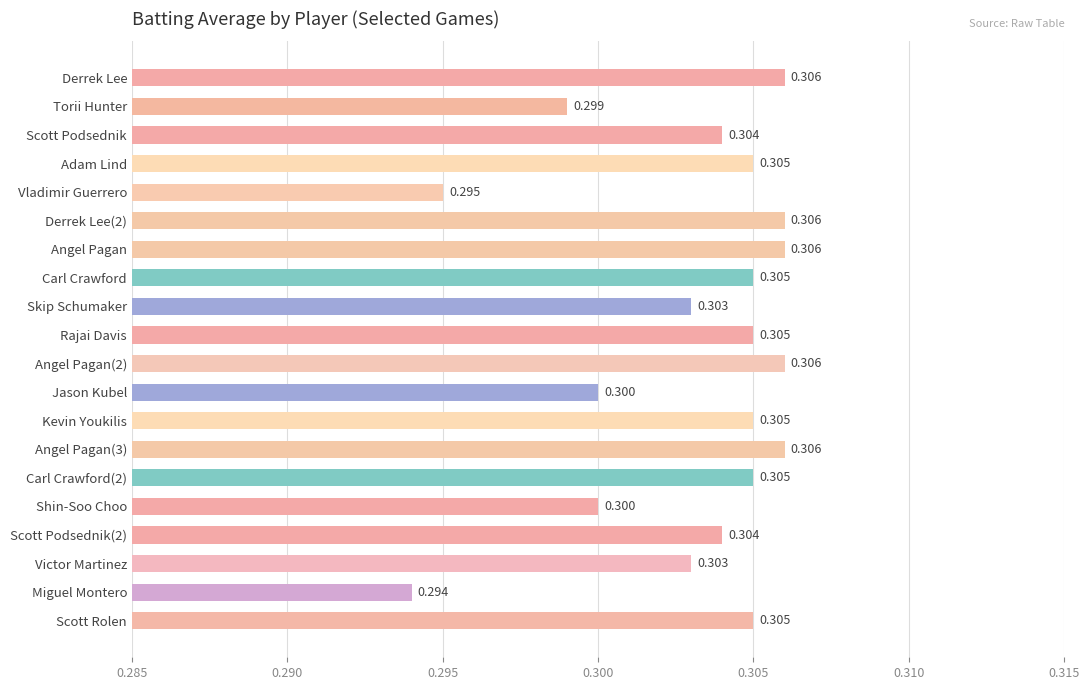

What is the label of the 16th bar from the bottom?

Vladimir Guerrero